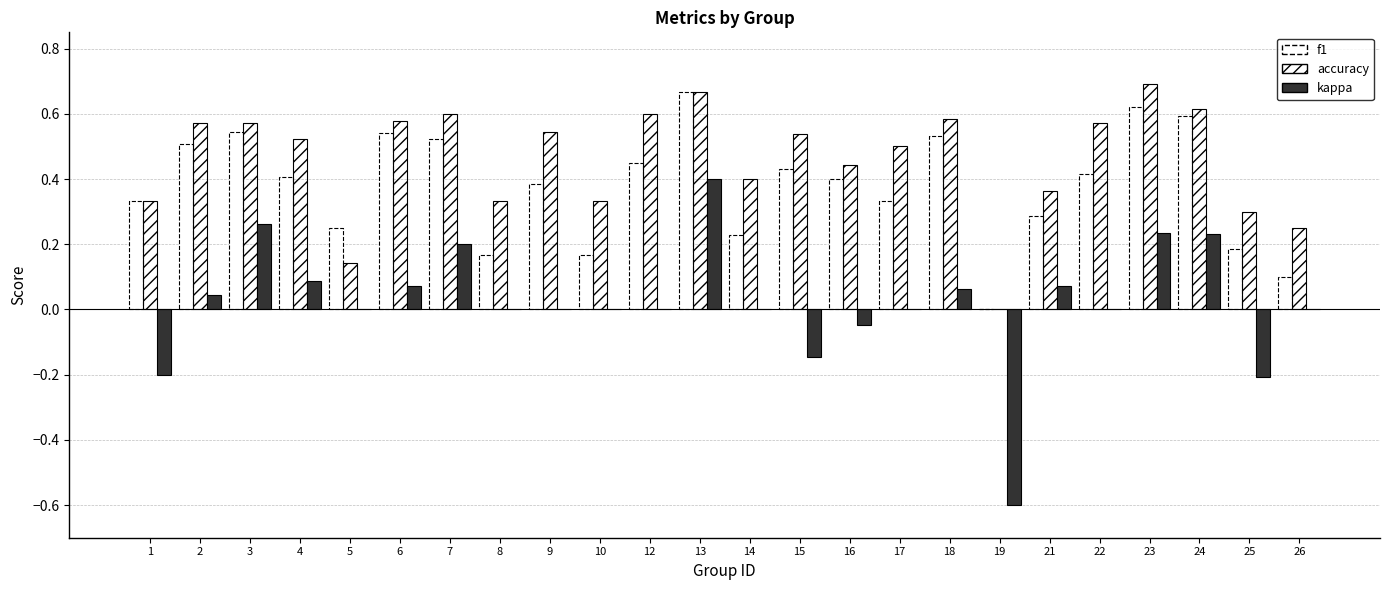

The value of accuracy at 19 is 0.0. True or false?

True